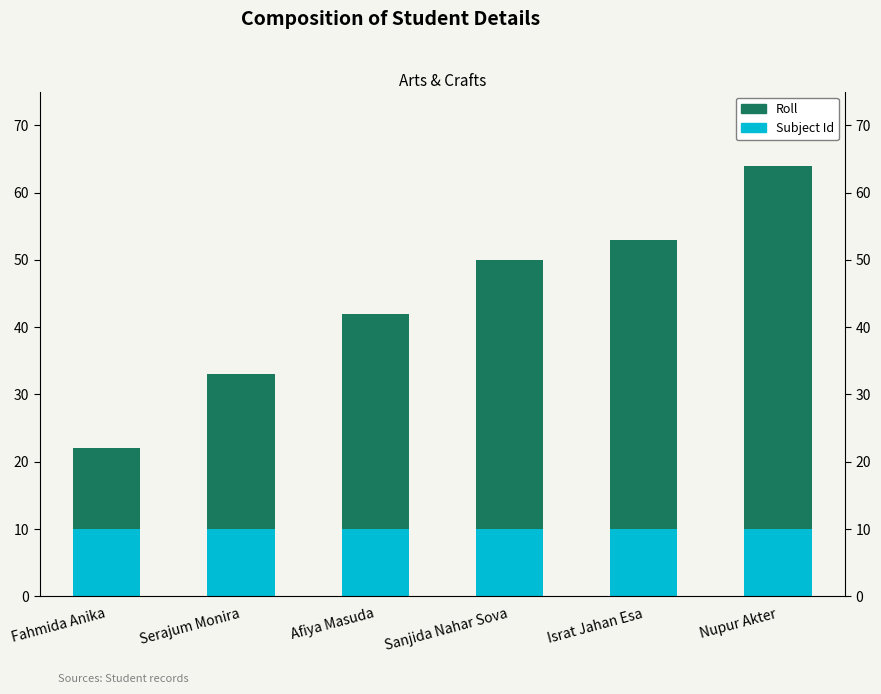

What are all the series names shown in the legend?

Subject Id, Roll